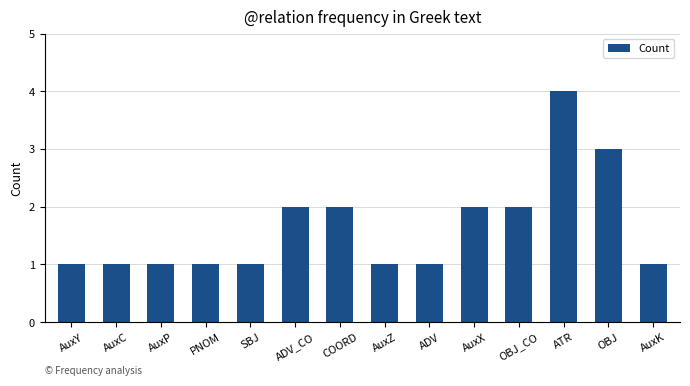

What is the change in value from AuxZ to OBJ?

+2